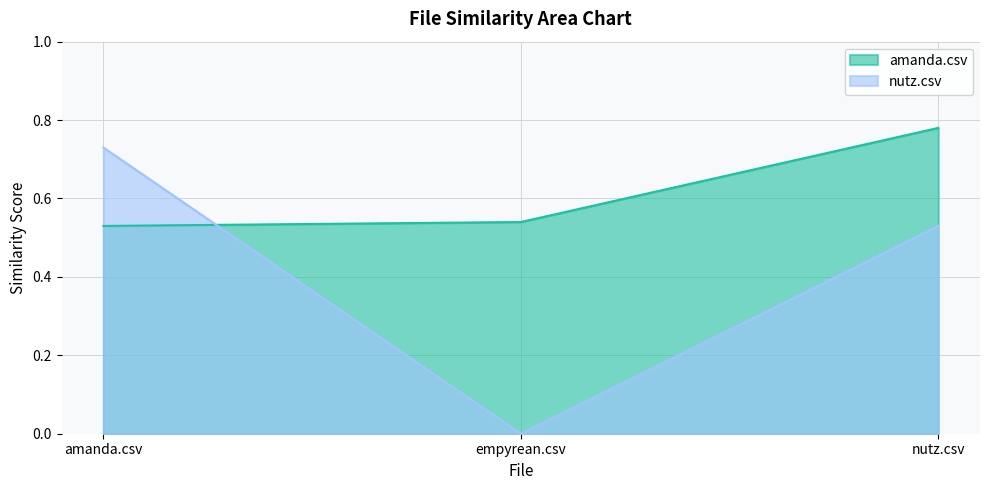

Is it true that amanda.csv equals 0.5 at amanda.csv?

True